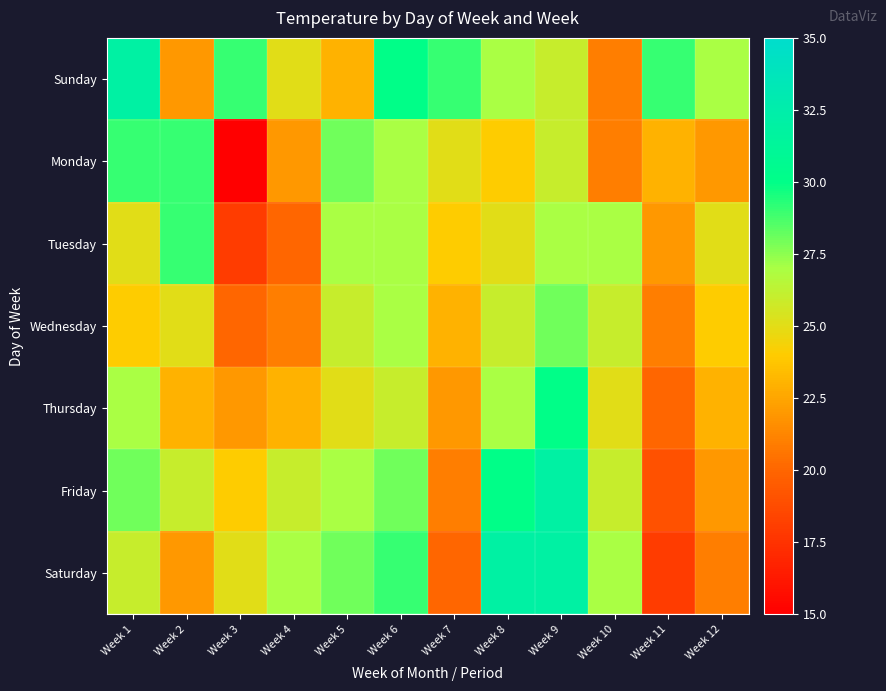

Reading right to left, extract all data points from this chart.

Sunday: Week 12=27	Week 11=29	Week 10=21	Week 9=26	Week 8=27	Week 7=29	Week 6=30	Week 5=23	Week 4=25	Week 3=29	Week 2=22	Week 1=32
Monday: Week 12=22	Week 11=23	Week 10=21	Week 9=26	Week 8=24	Week 7=25	Week 6=27	Week 5=28	Week 4=22	Week 3=15	Week 2=29	Week 1=29
Tuesday: Week 12=25	Week 11=22	Week 10=27	Week 9=27	Week 8=25	Week 7=24	Week 6=27	Week 5=27	Week 4=20	Week 3=18	Week 2=29	Week 1=25
Wednesday: Week 12=24	Week 11=21	Week 10=26	Week 9=28	Week 8=26	Week 7=23	Week 6=27	Week 5=26	Week 4=21	Week 3=20	Week 2=25	Week 1=24
Thursday: Week 12=23	Week 11=20	Week 10=25	Week 9=30	Week 8=27	Week 7=22	Week 6=26	Week 5=25	Week 4=23	Week 3=22	Week 2=23	Week 1=27
Friday: Week 12=22	Week 11=19	Week 10=26	Week 9=32	Week 8=30	Week 7=21	Week 6=28	Week 5=27	Week 4=26	Week 3=24	Week 2=26	Week 1=28
Saturday: Week 12=21	Week 11=18	Week 10=27	Week 9=32	Week 8=32	Week 7=20	Week 6=29	Week 5=28	Week 4=27	Week 3=25	Week 2=22	Week 1=26